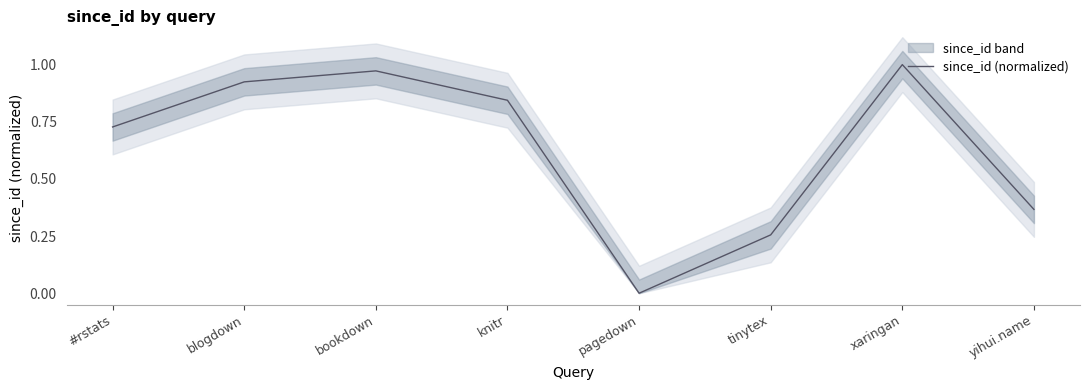

Is it true that the value at yihui.name is 0.1?

False